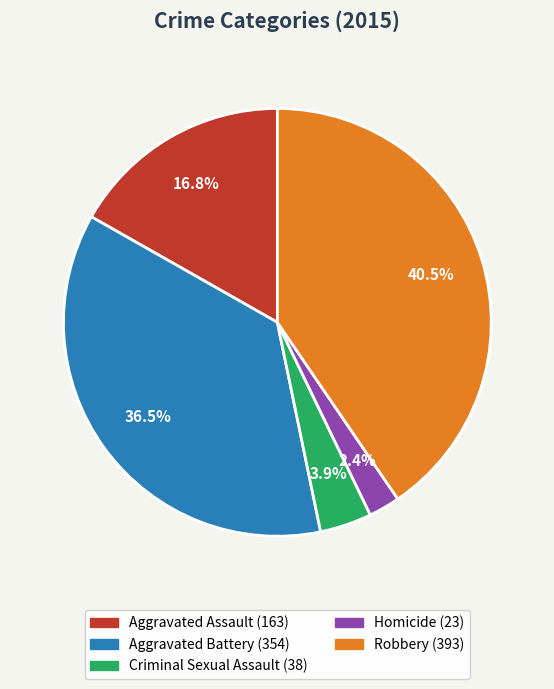

What percentage is NOT represented by Criminal Sexual Assault?

96.1%